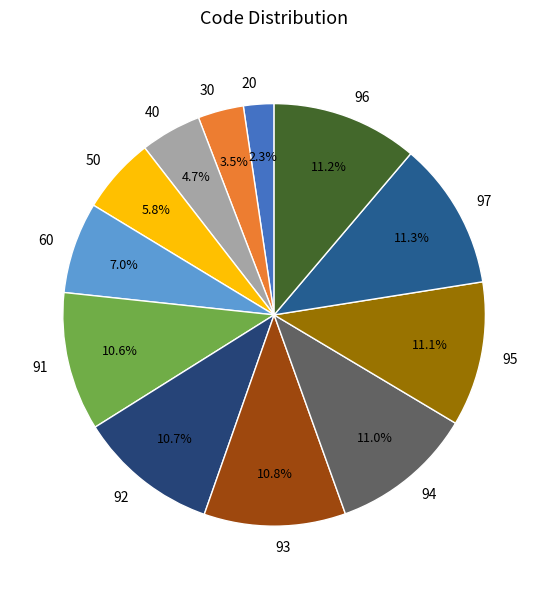

Is 97 the majority of the pie?

No